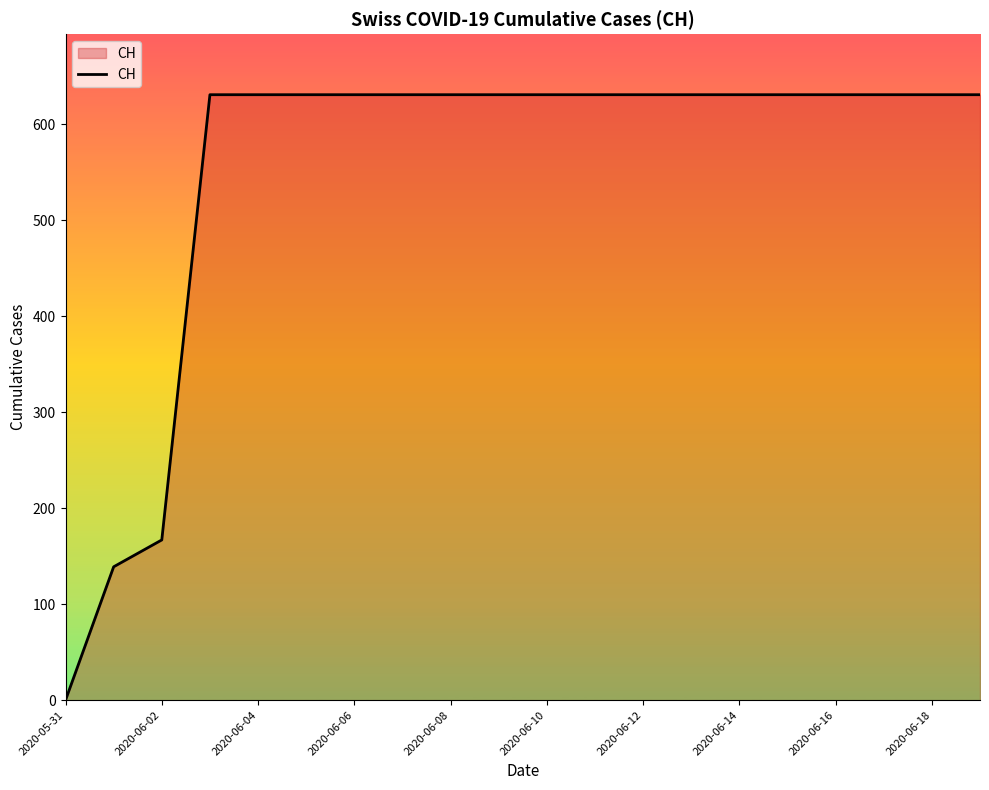

What is the greatest value displayed?

631